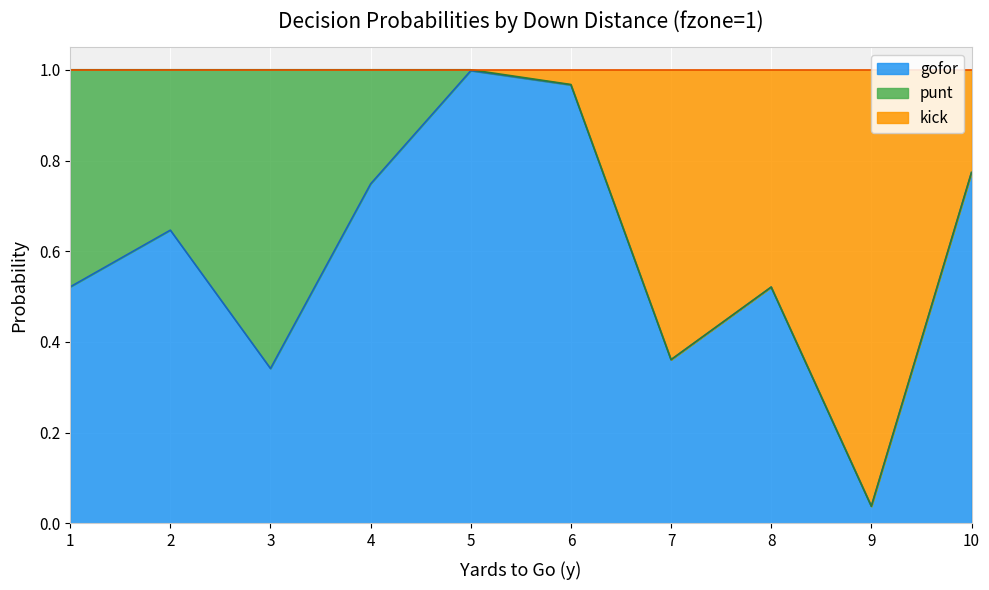

The gofor series shows 0.1 at 8. True or false?

False